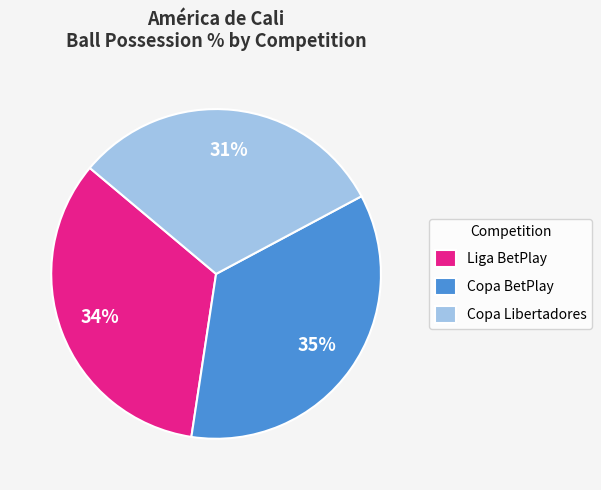

Which has a higher value, Copa BetPlay or Liga BetPlay?

Copa BetPlay